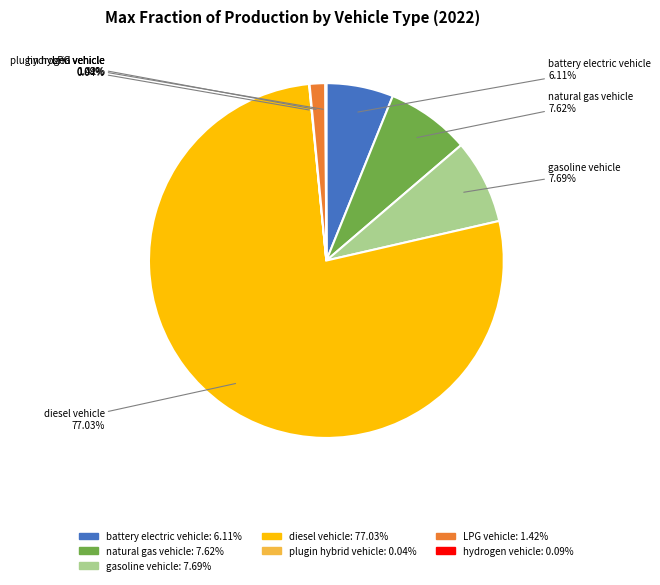

To the nearest percent, what portion does LPG vehicle represent?

1%